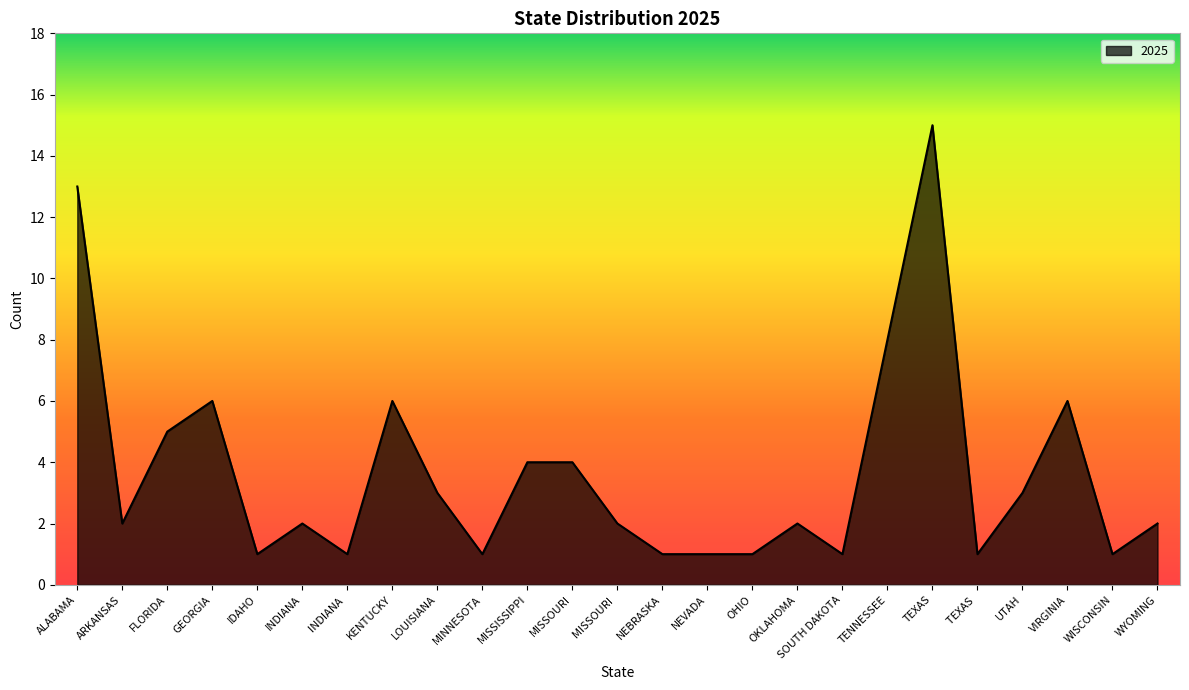

Is it true that the value at INDIANA is 4?

False